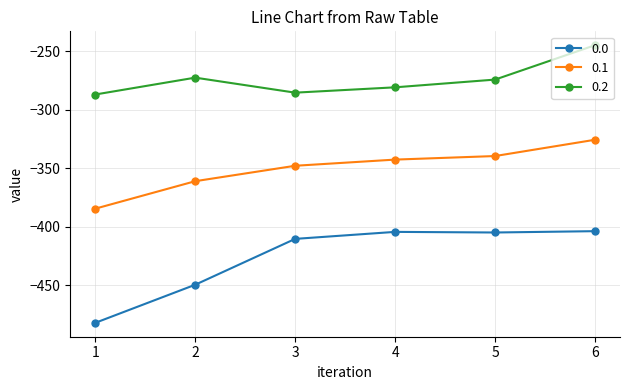

True or false: 0.2 and 0.1 intersect in this chart.

False